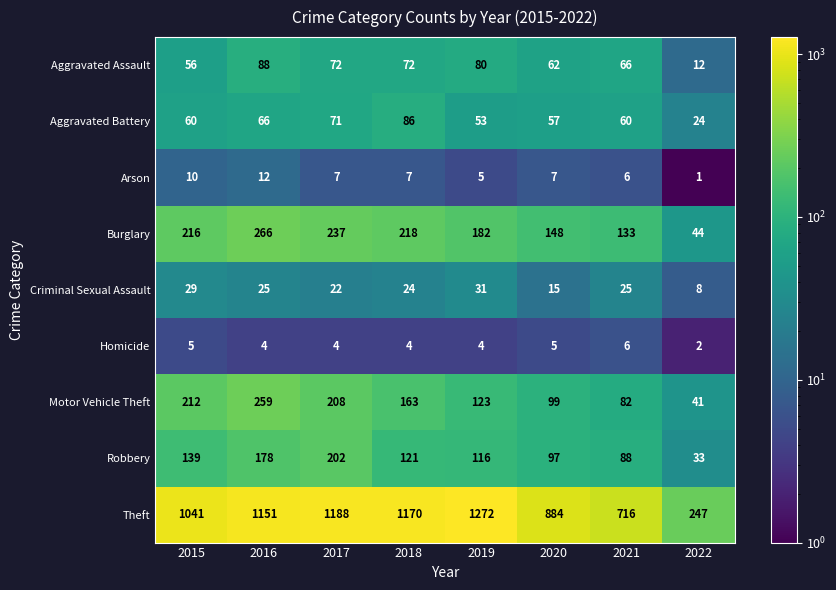

What value does the Aggravated Battery series have at 2018, to the nearest 10?

90